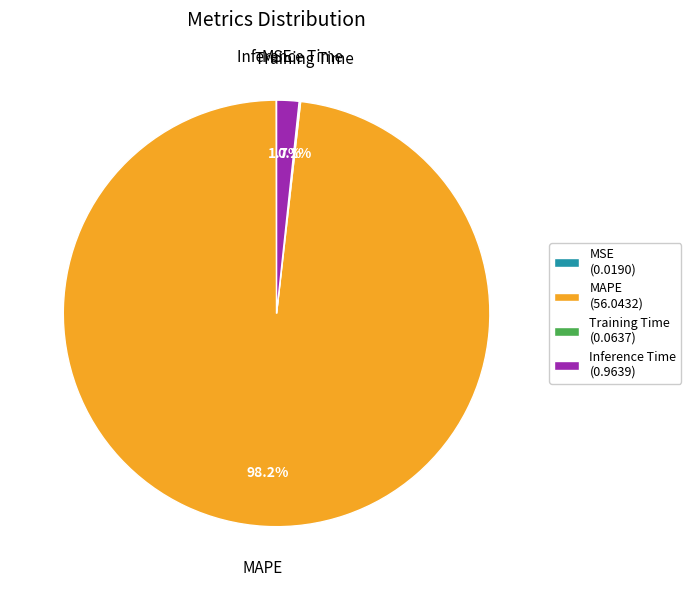

What is the largest slice in the pie chart?

MAPE